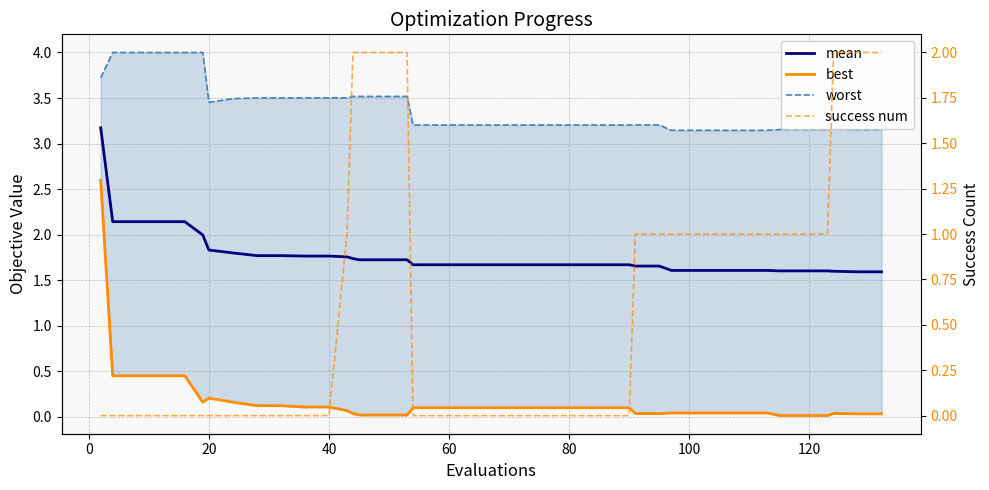

True or false: mean and best cross at least once.

False